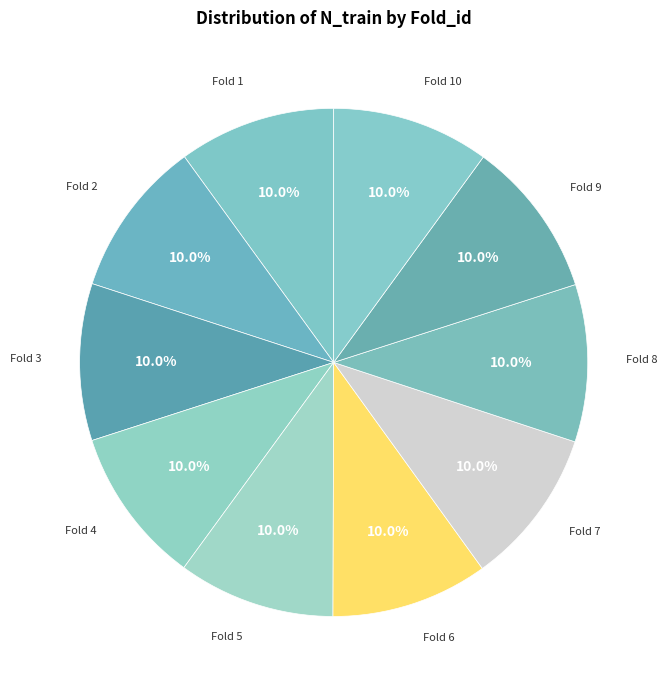

How many slices are in this pie chart?

10